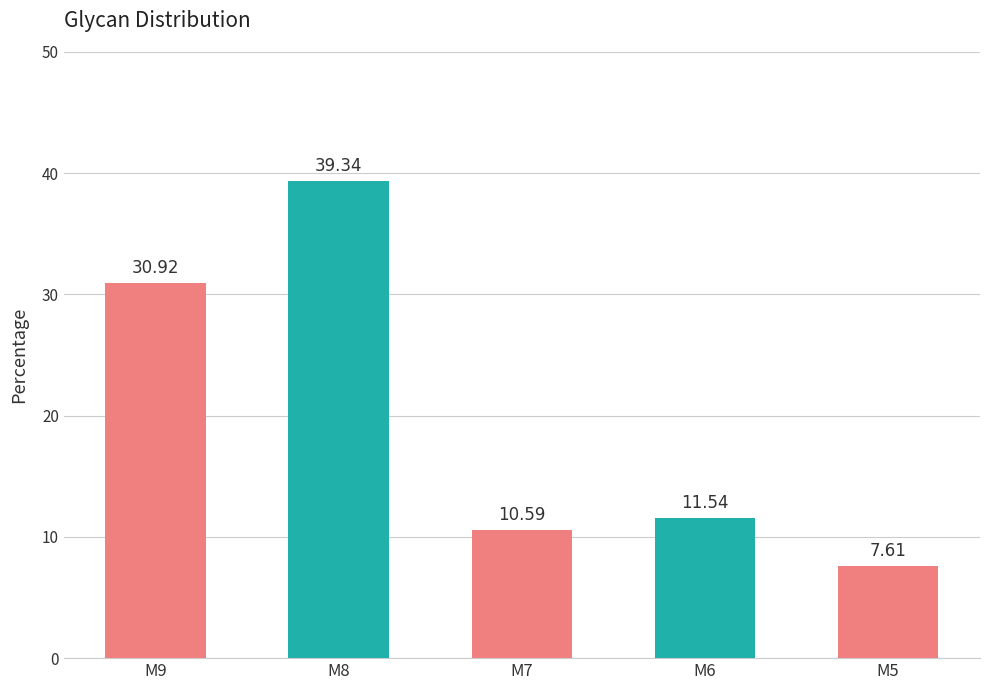

Reading left to right, what are all the values shown in this chart?

M9=30.9	M8=39.3	M7=10.6	M6=11.5	M5=7.6